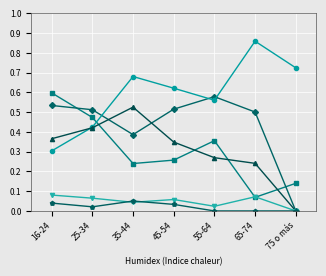

What is the total value across all series at 25-34?

1.9